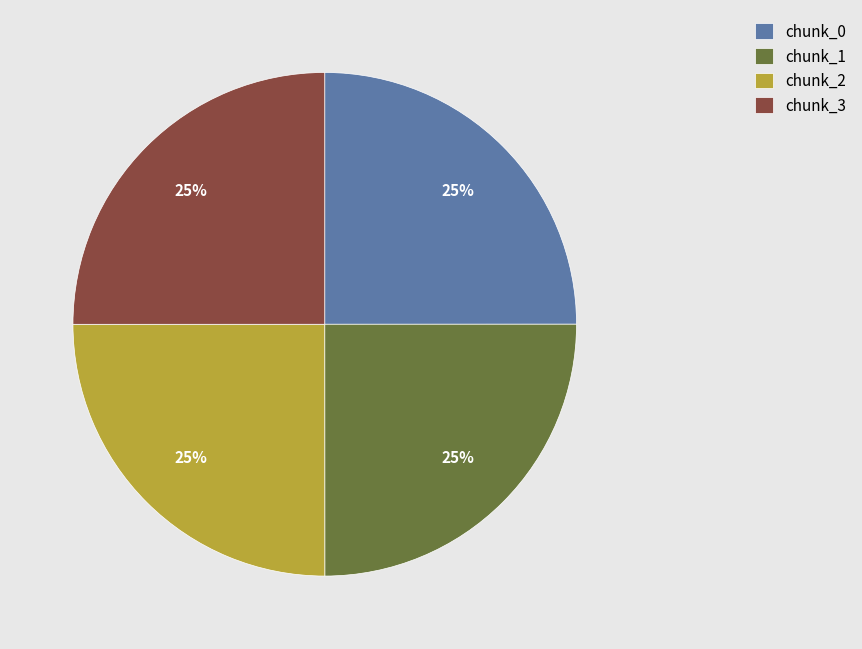

The chunk_3 slice represents 25% of the pie. True or false?

True